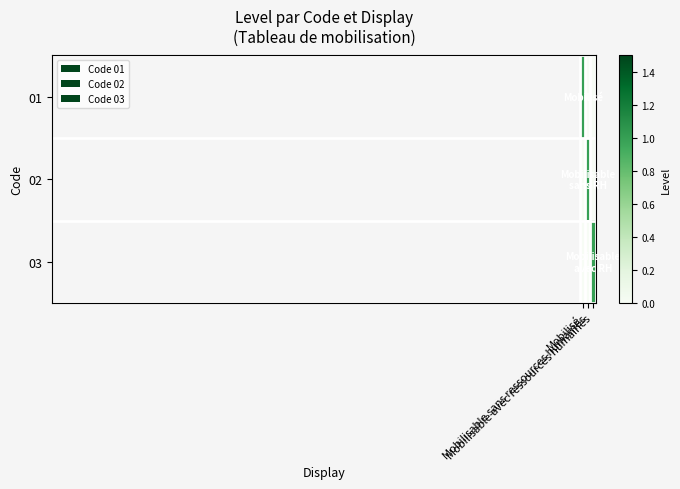

Count the number of data series in this chart.

3